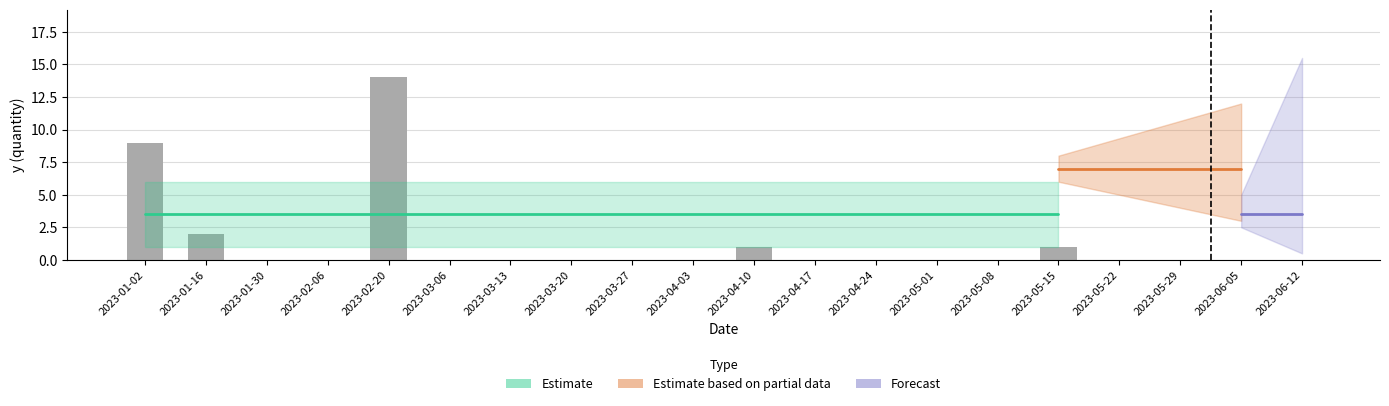

Does the chart contain stacked bars?

No